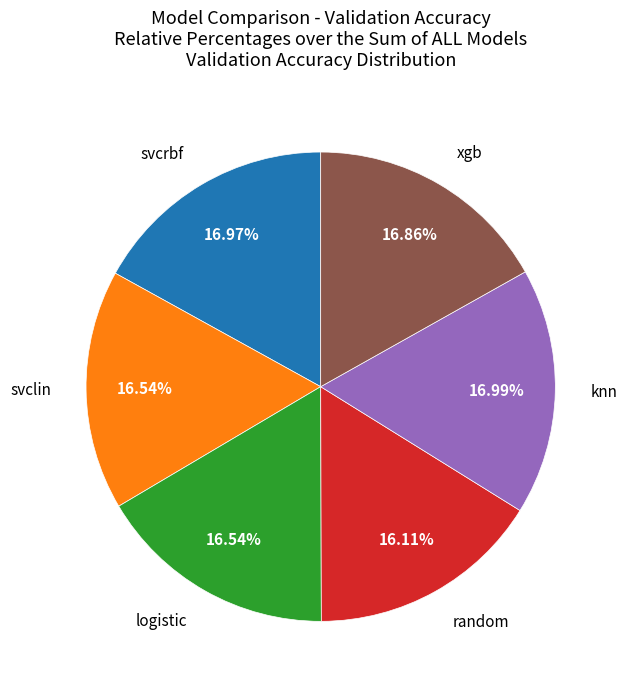

Is there any slice that represents more than half of the pie?

No